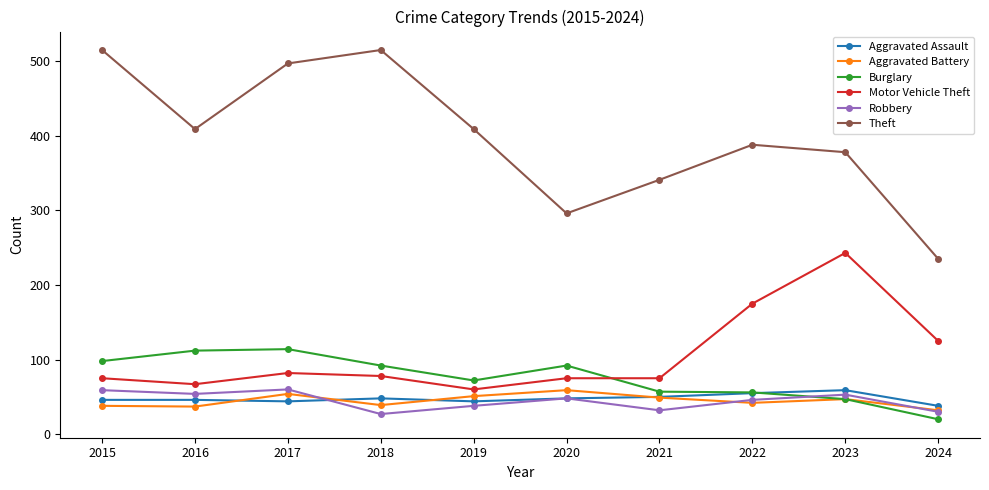

In Theft, how many points are higher than both neighbors (excluding endpoints)?

2